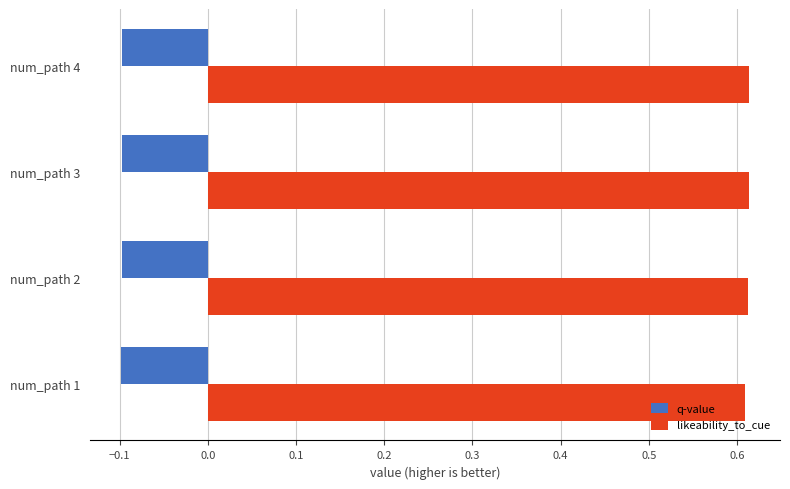

What is the highest value of the q-value series?

-0.1